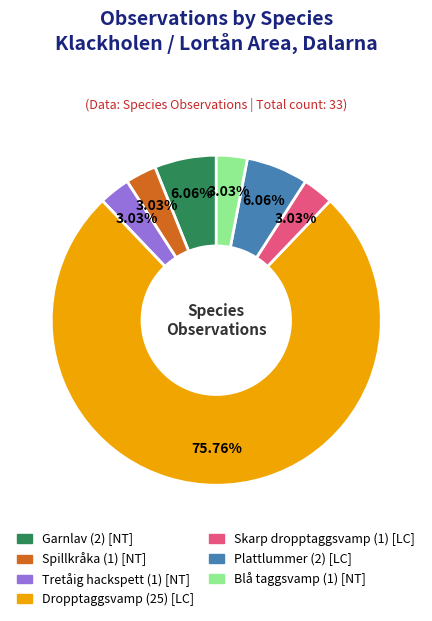

Which category accounts for the majority?

Dropptaggsvamp